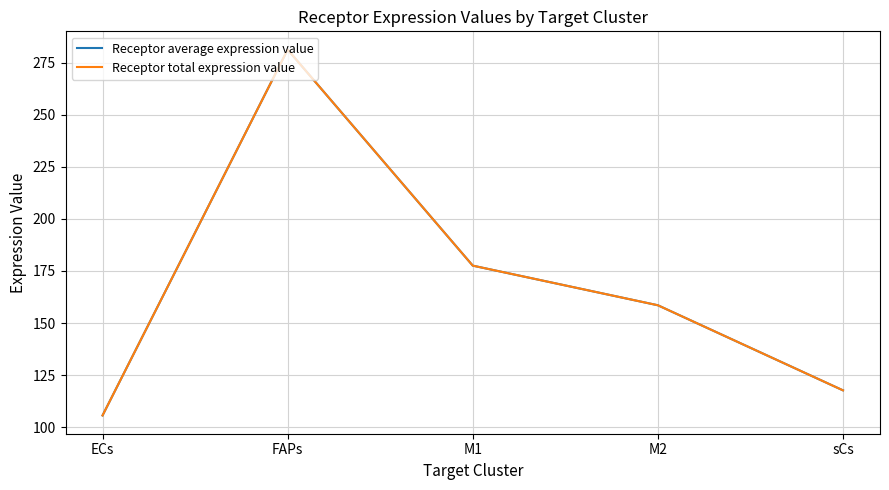

Is this an area chart (filled region under the line)?

No